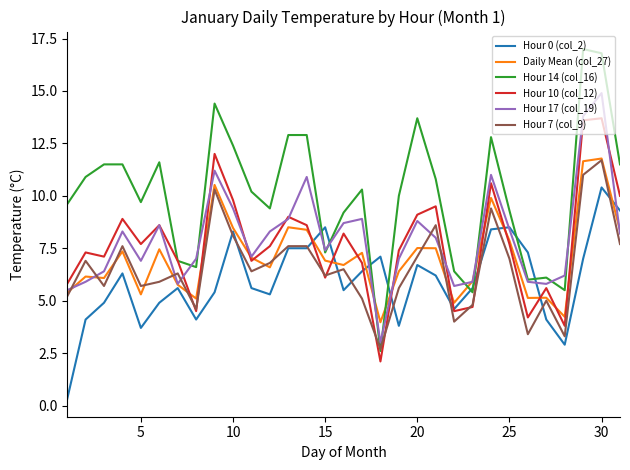

True or false: Hour 17 (col_19) has more than 0 interior local peaks.

True